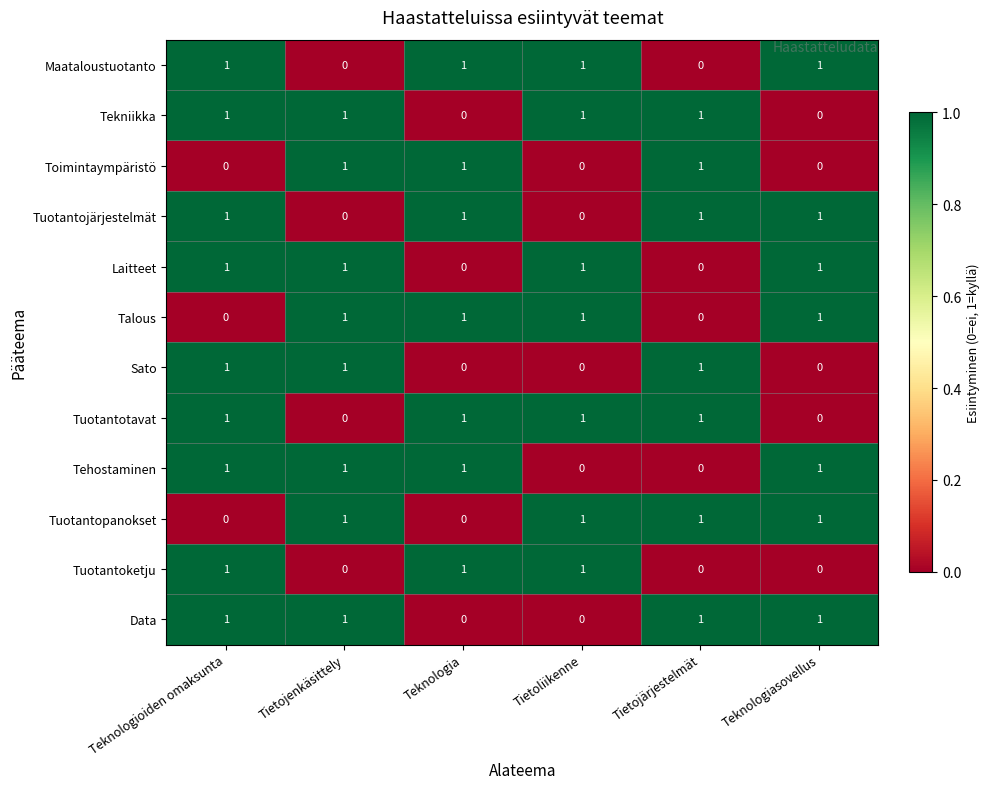

Count the Tekniikka values in the range 0 to 1.

6